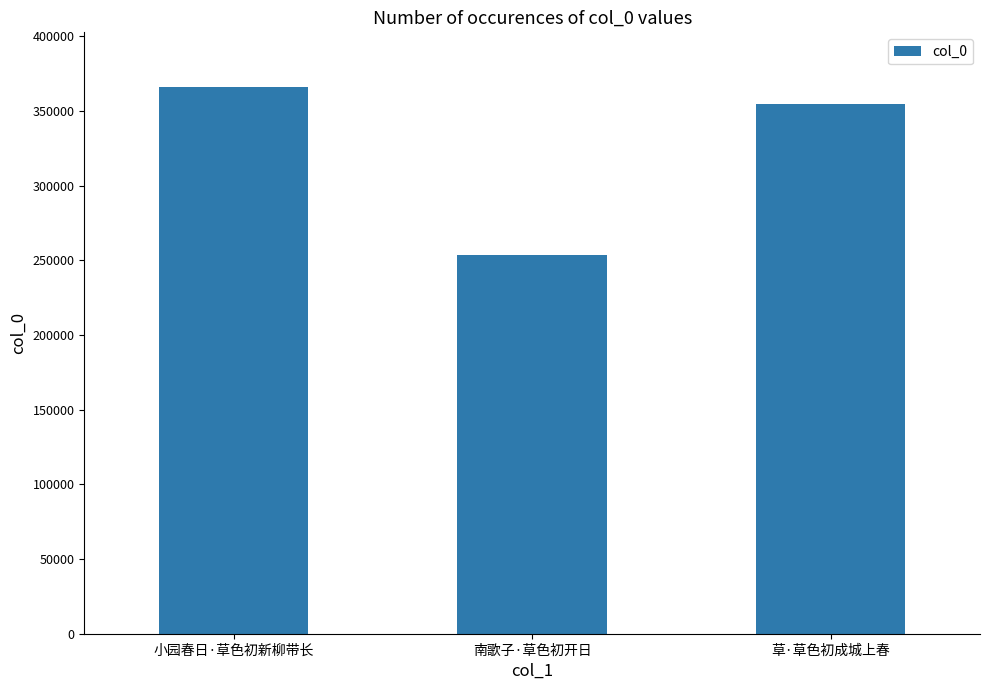

How many values are below 354774?

1